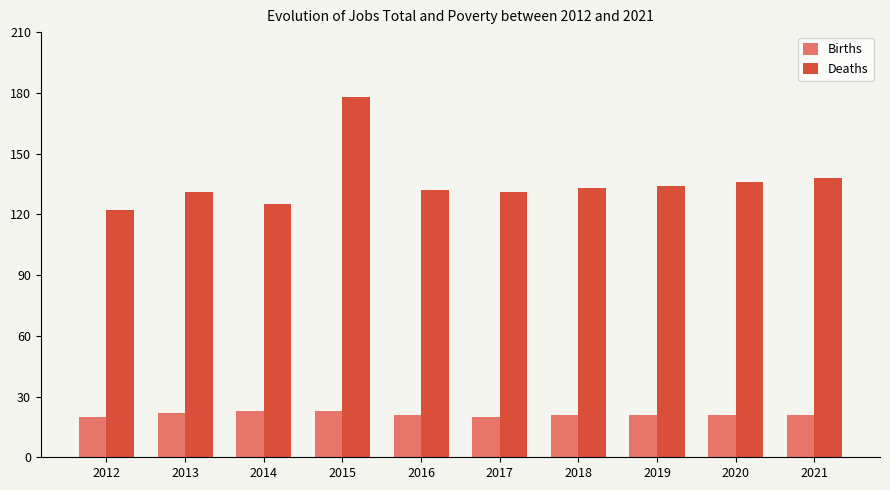

What is the maximum value for Deaths?

178